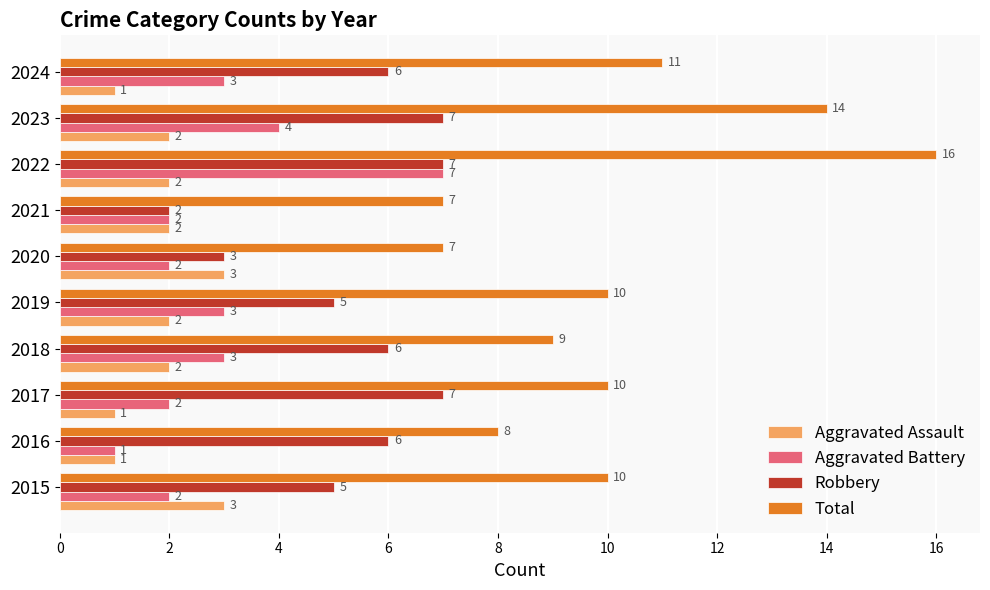

At which category is the sum across all series the highest?

2022